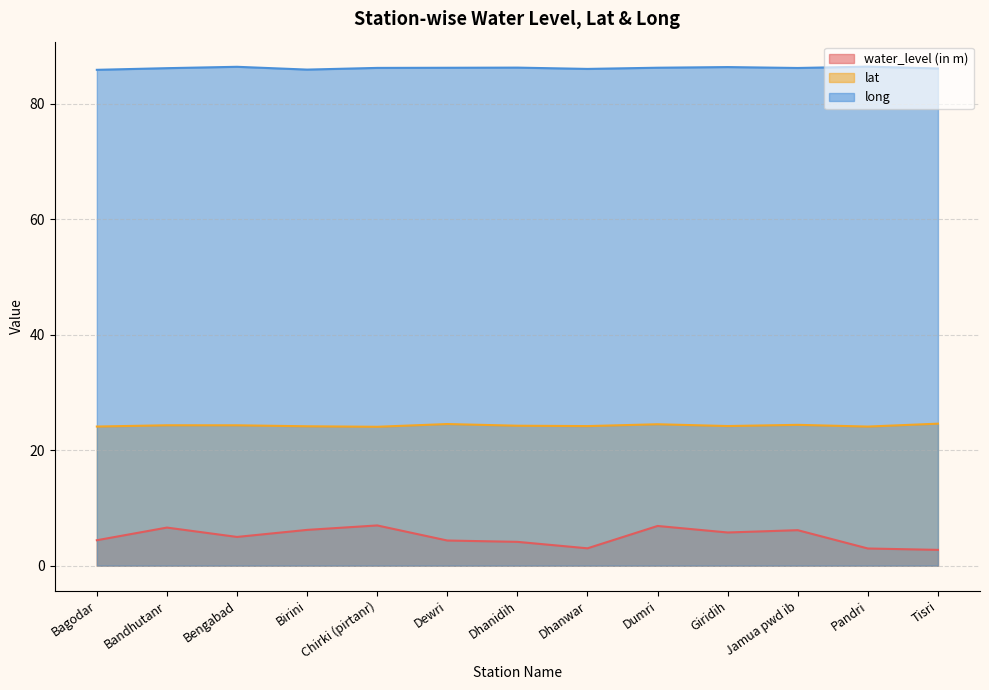

Is the value of long at Dumri greater than the value of lat at Dhanidih?

Yes